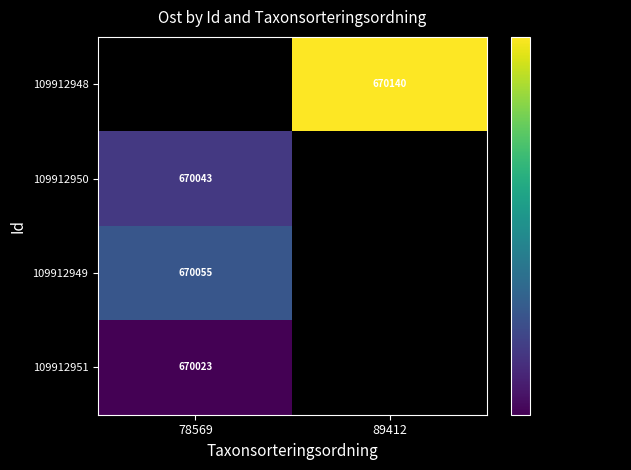

How many data points does each series have?

2